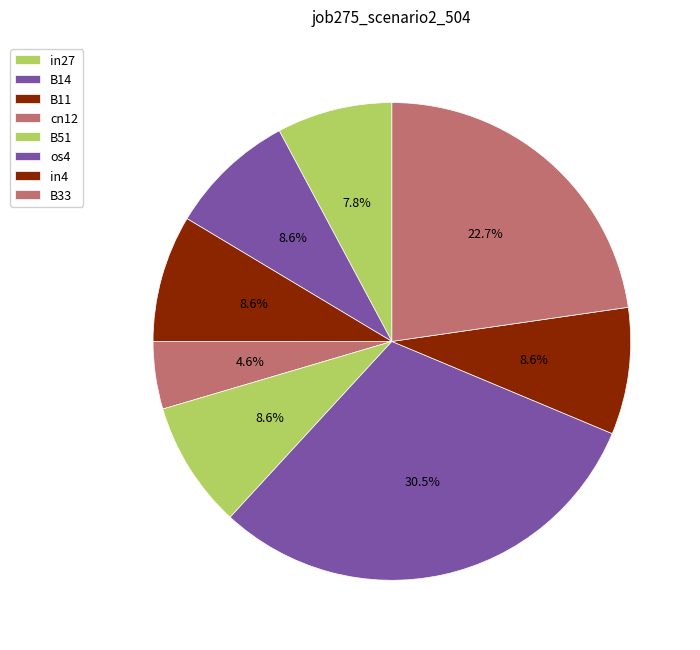

How many segments does this pie chart have?

8